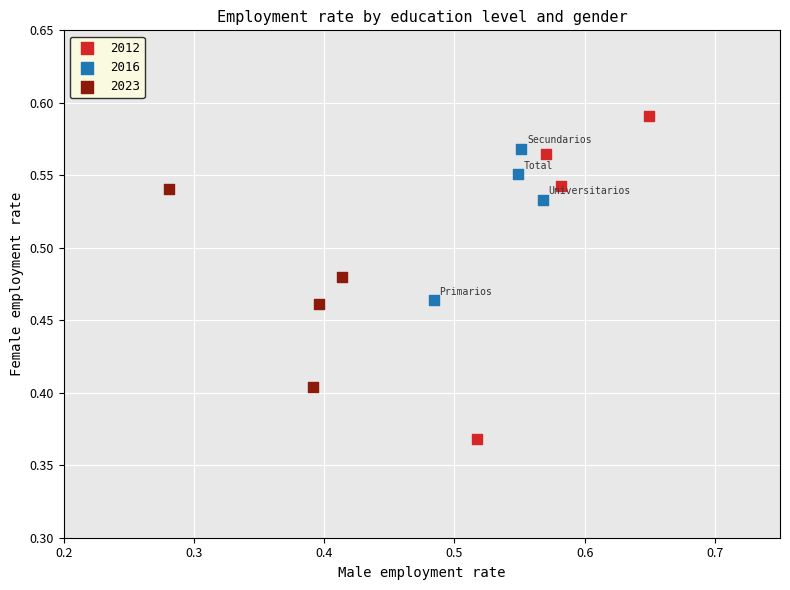

Which series reaches the minimum Y coordinate?

2012